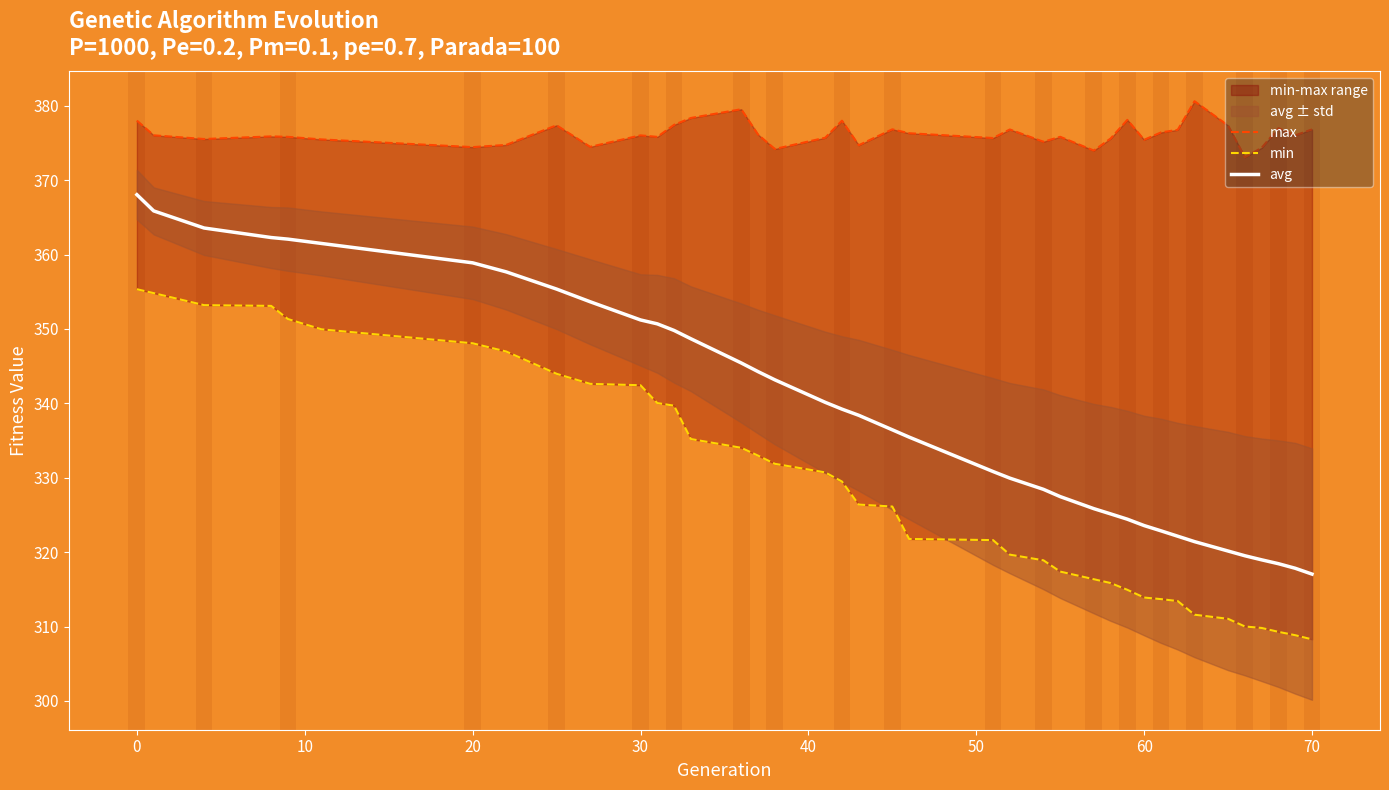

Is it true that avg equals 140.0 at 60?

False